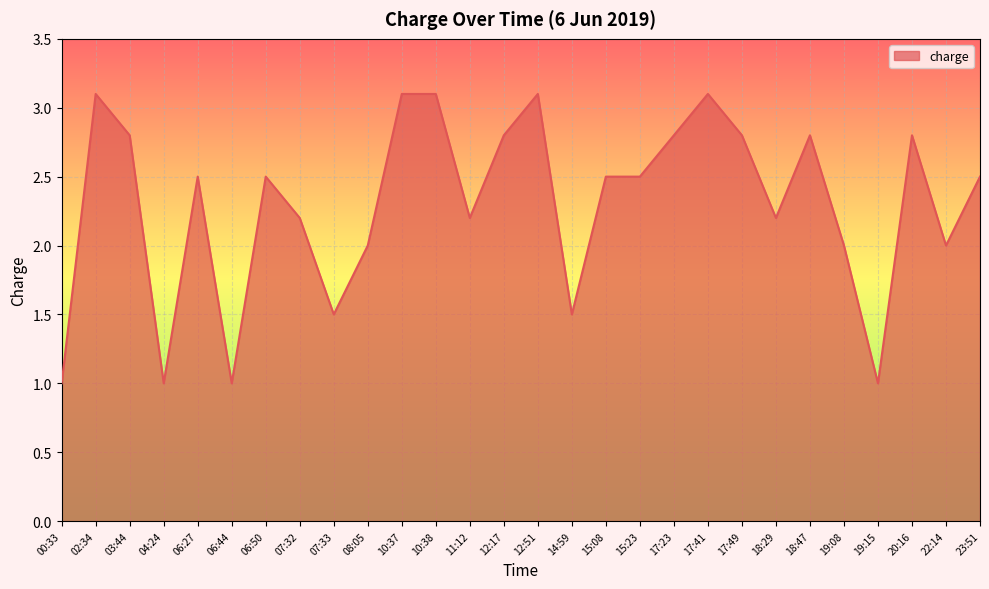

What is the difference between the maximum and minimum values?

2.1